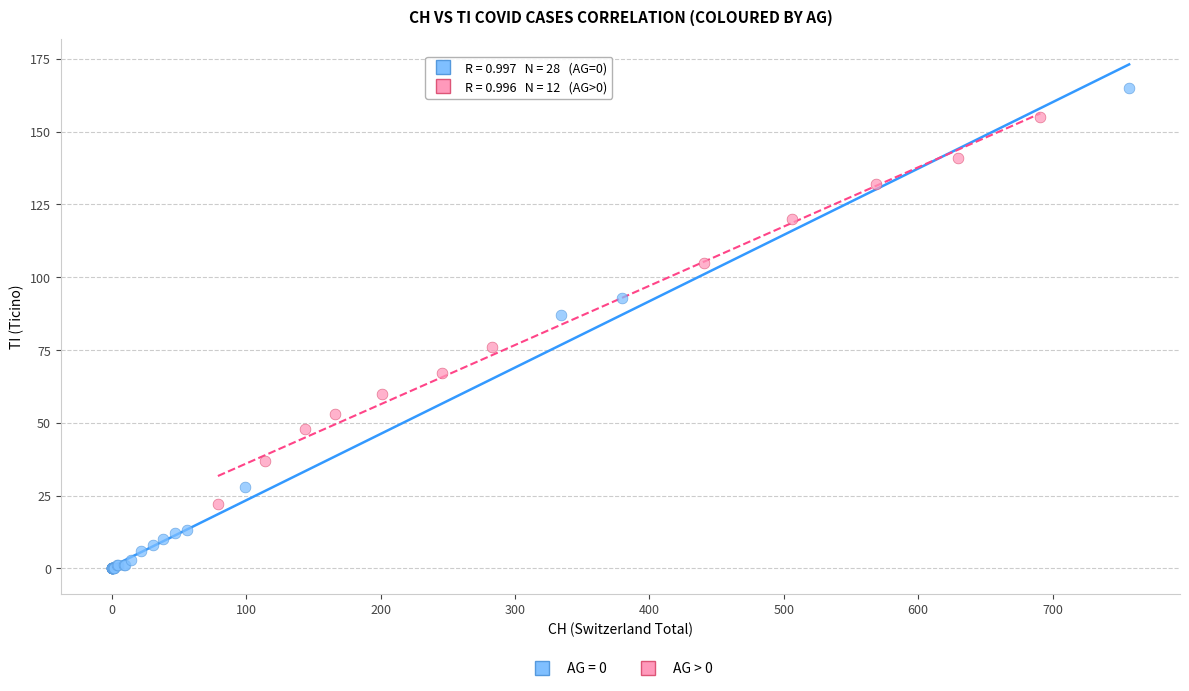

Which series has the widest spread of Y values?

AG = 0